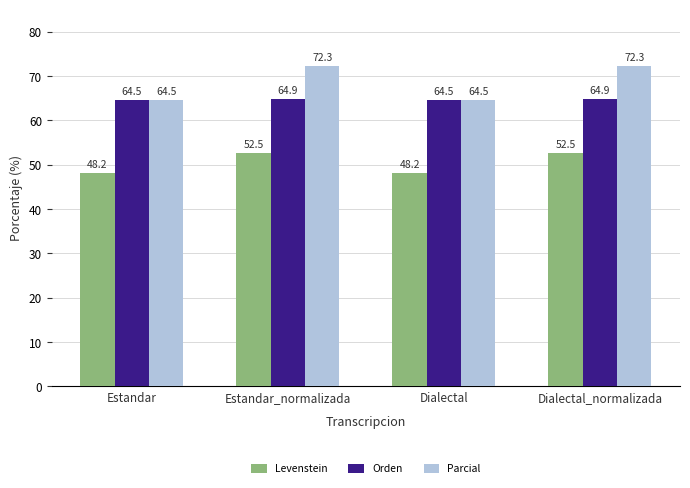

Reading right to left, transcribe all the data shown in this chart.

Levenstein: Dialectal_normalizada=52.5	Dialectal=48.2	Estandar_normalizada=52.5	Estandar=48.2
Orden: Dialectal_normalizada=64.9	Dialectal=64.5	Estandar_normalizada=64.9	Estandar=64.5
Parcial: Dialectal_normalizada=72.3	Dialectal=64.5	Estandar_normalizada=72.3	Estandar=64.5